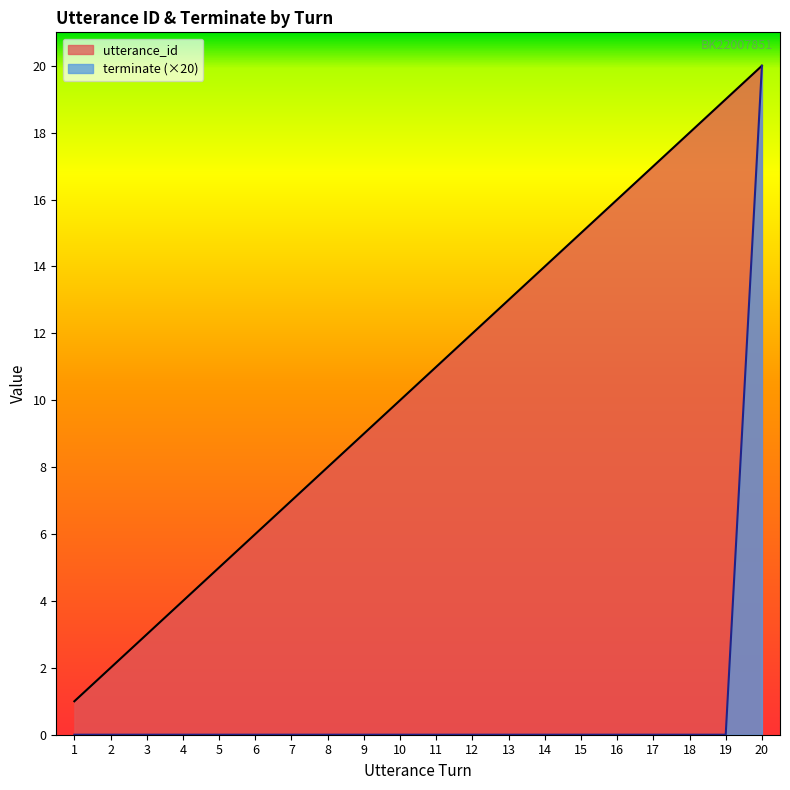

Which label corresponds to the largest value in the chart?

20